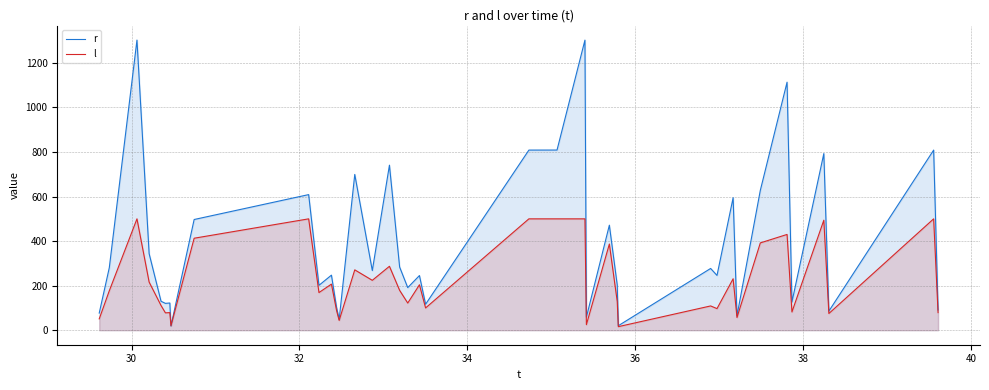

What are all the series names shown in the legend?

r, l